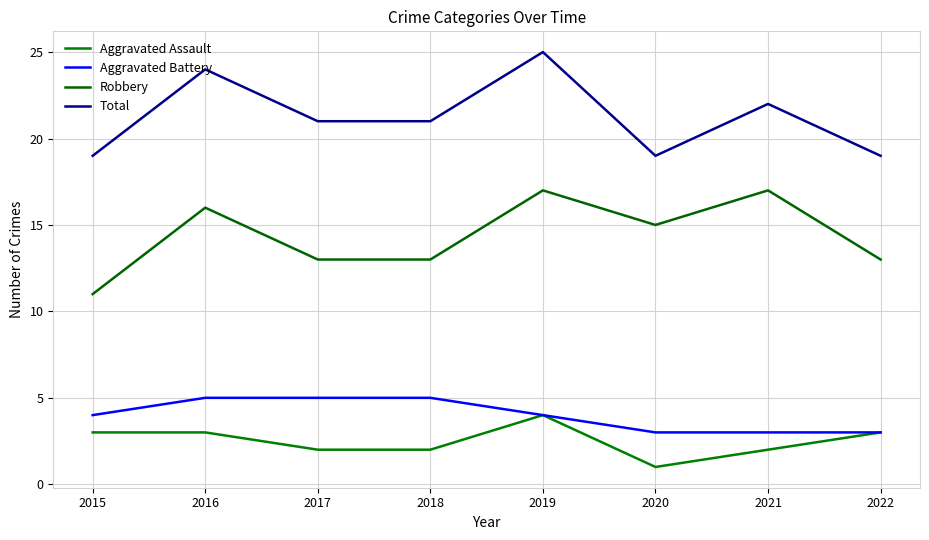

True or false: Total has a value of 19 at 2020.

True